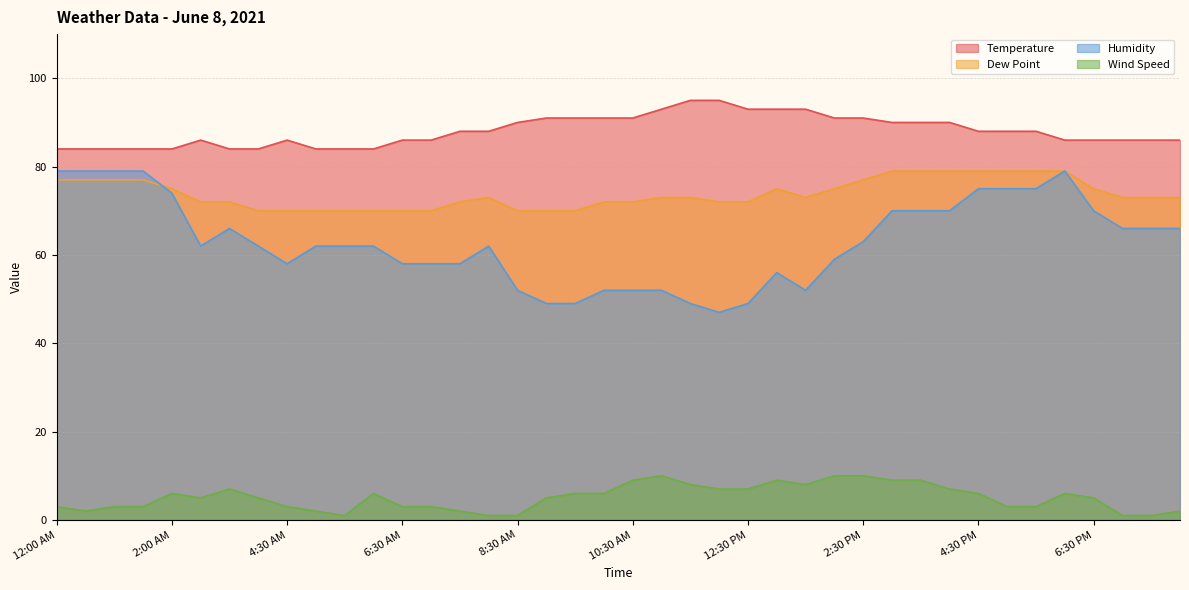

At how many categories does at least one series exceed 46?

40